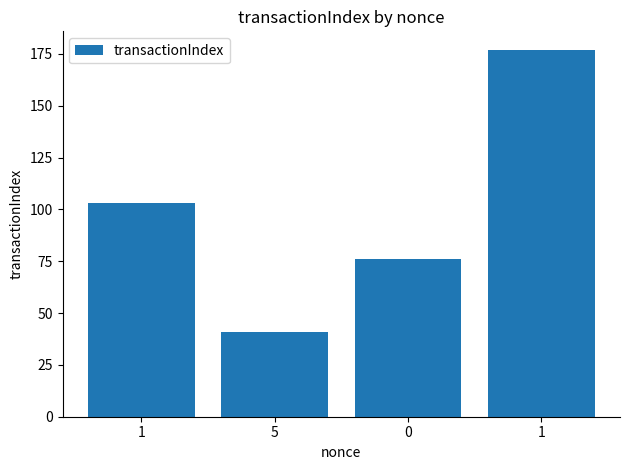

Which label corresponds to the smallest value in the chart?

5